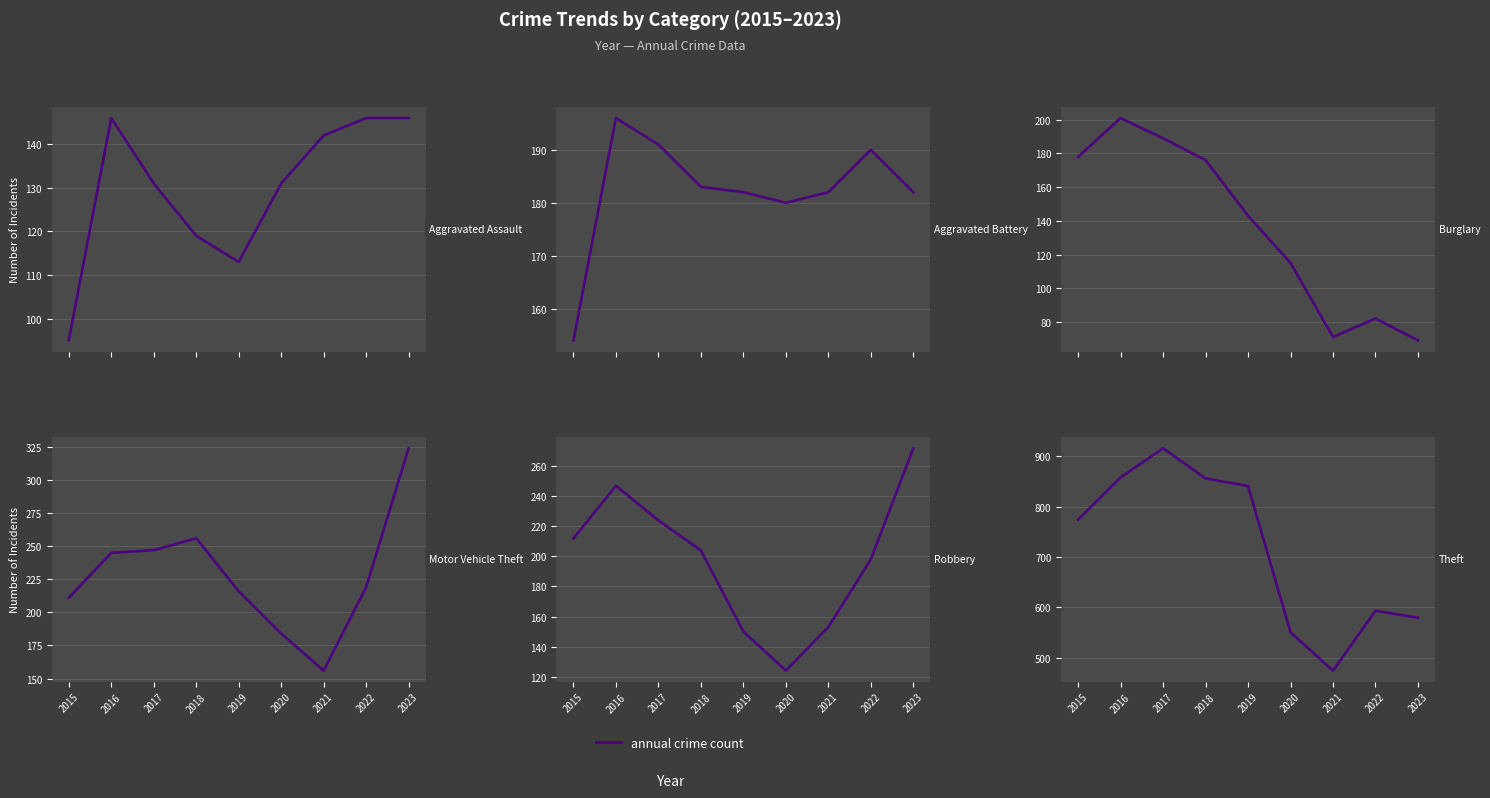

How many values in the Theft series are below 774?

4